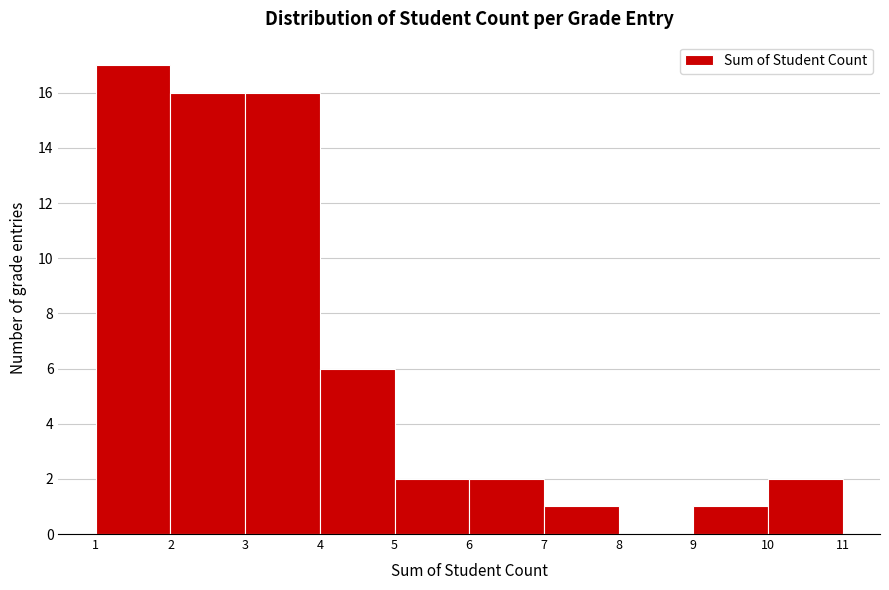

How tall is the bar that spans 7 to 8 on the x-axis? The values are not printed on the chart, so give them approximately, as read against the axis.

1